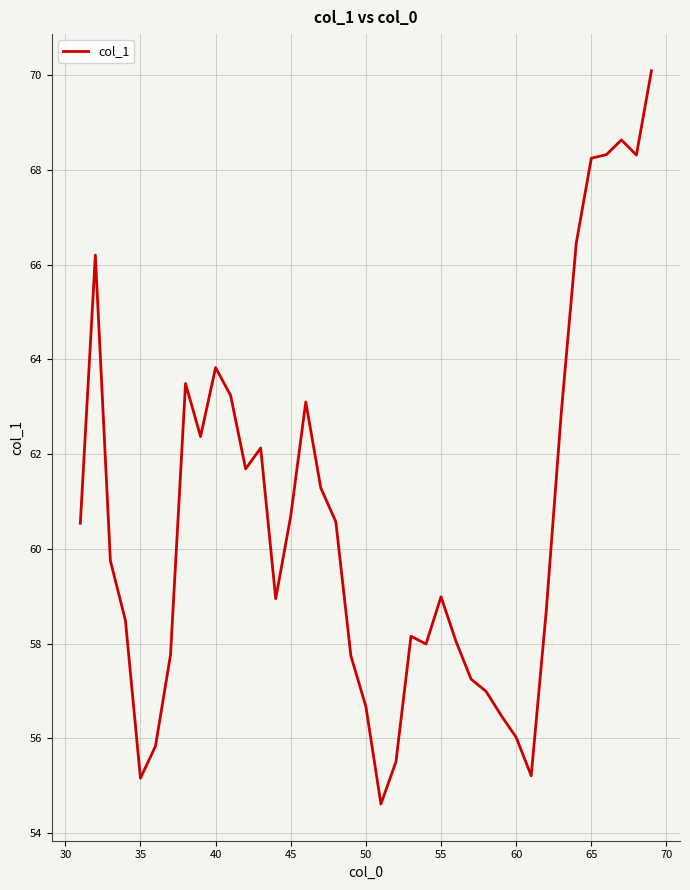

How many categories are shown in the chart?

39